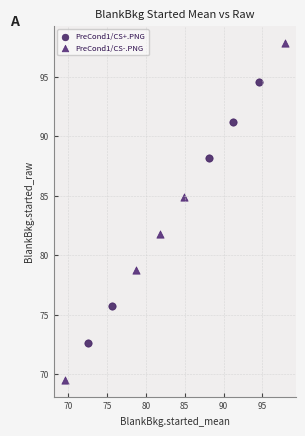

Which series has the widest spread of Y values?

PreCond1/CS-.PNG